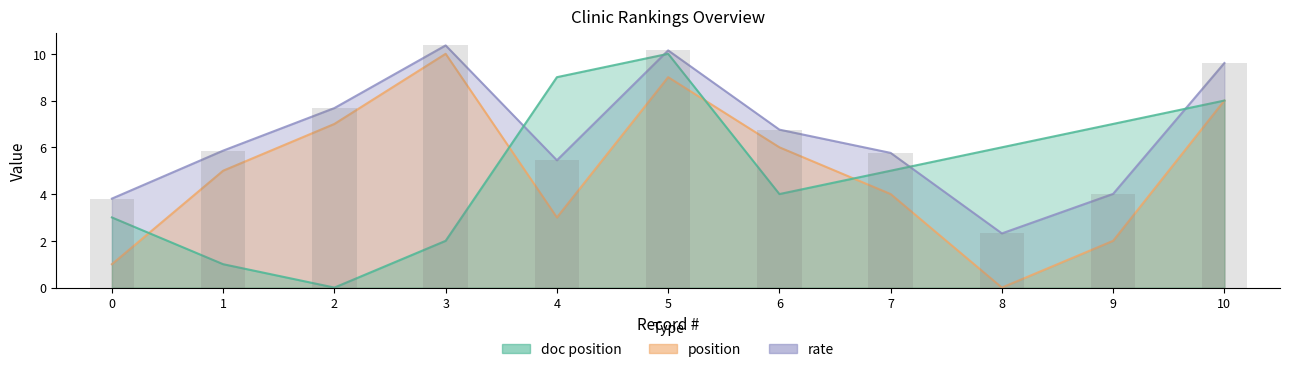

What is the value of the position bar at the 6th from the left?

9.0